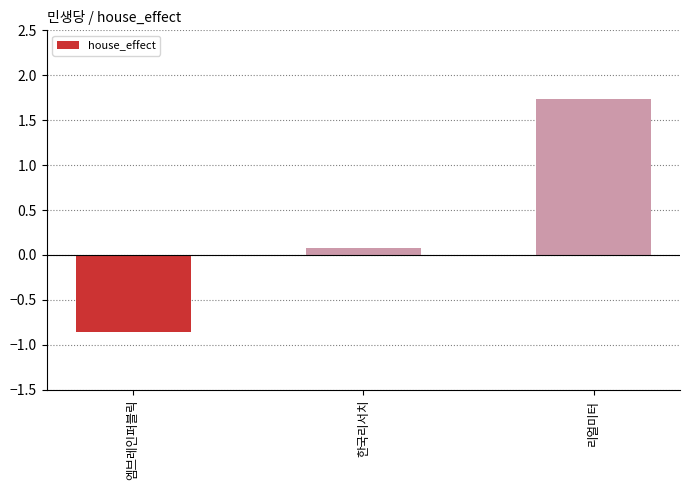

What position from the right is 엠브레인퍼블릭?

3